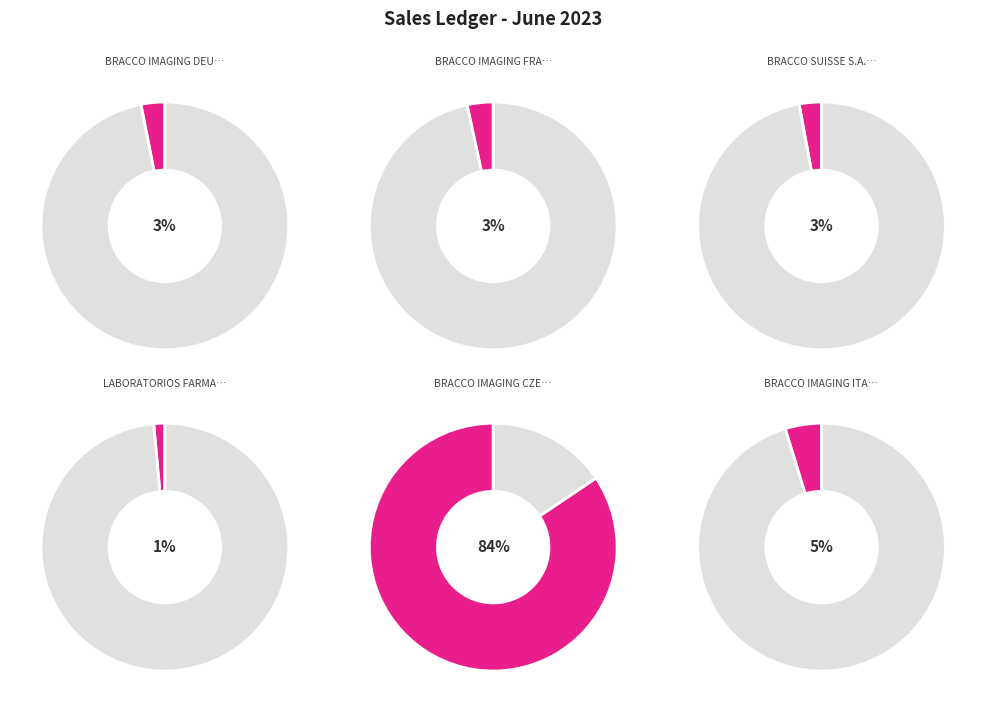

Rank the categories by value from highest to lowest.

BRACCO IMAGING CZECH S.R., BRACCO IMAGING ITALIA S.R, BRACCO IMAGING FRANCE SAS, BRACCO IMAGING DEUTSCHLAN, BRACCO SUISSE S.A. - FRANCE, LABORATORIOS FARMACEUTICO